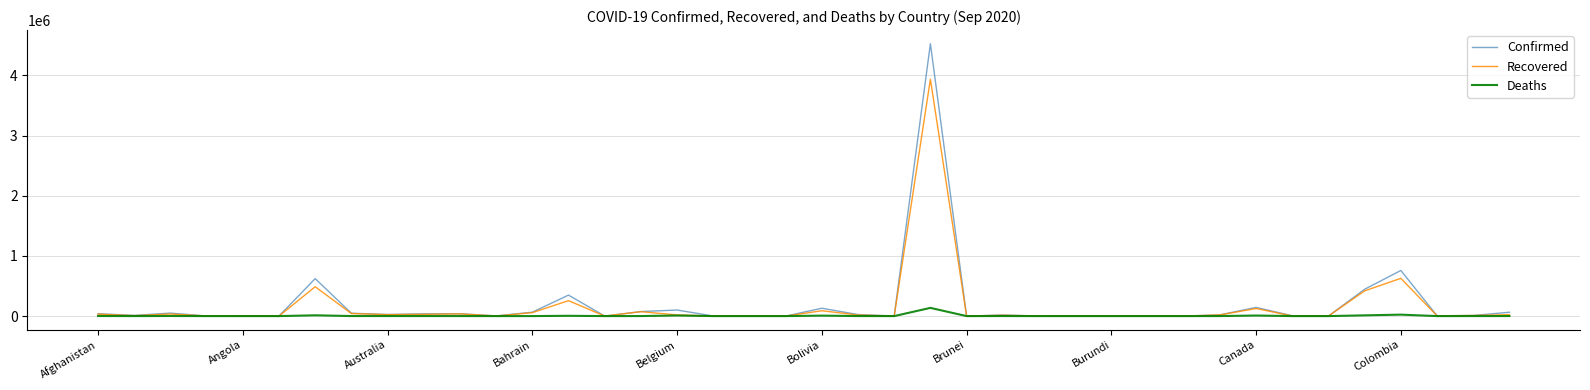

Rank the series by their maximum value, from highest to lowest.

Confirmed, Recovered, Deaths